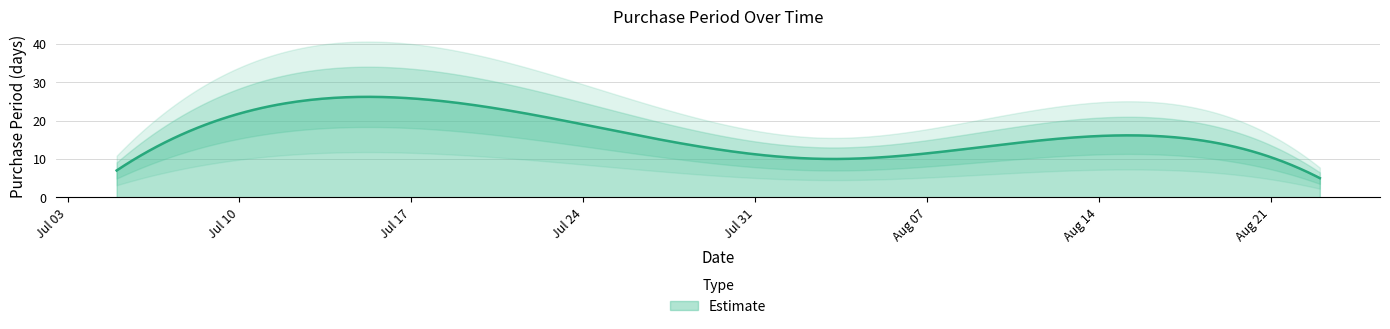

What is the label of the 4th point from the left?

2017-08-18